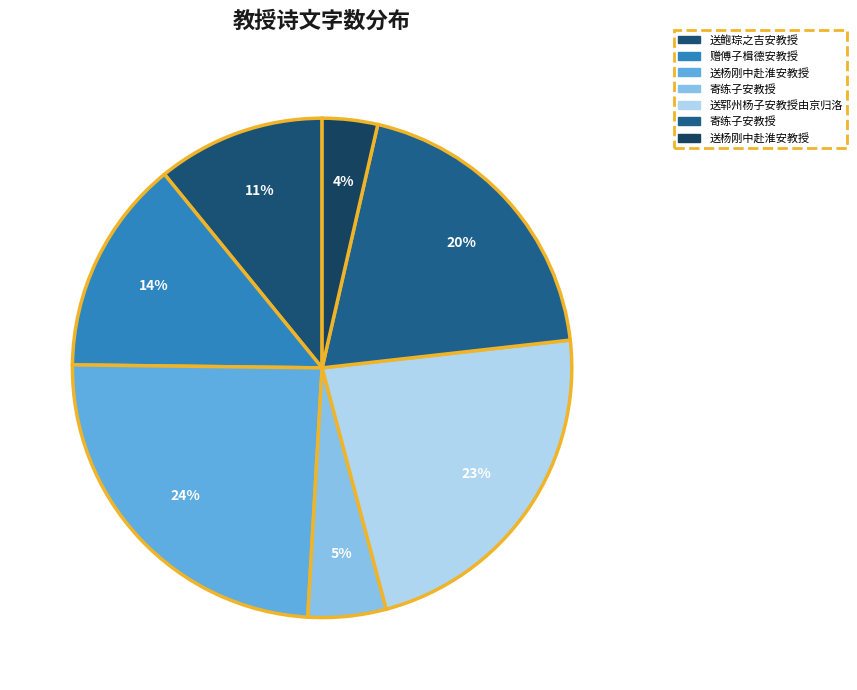

What is the largest slice in the pie chart?

送杨刚中赴淮安教授